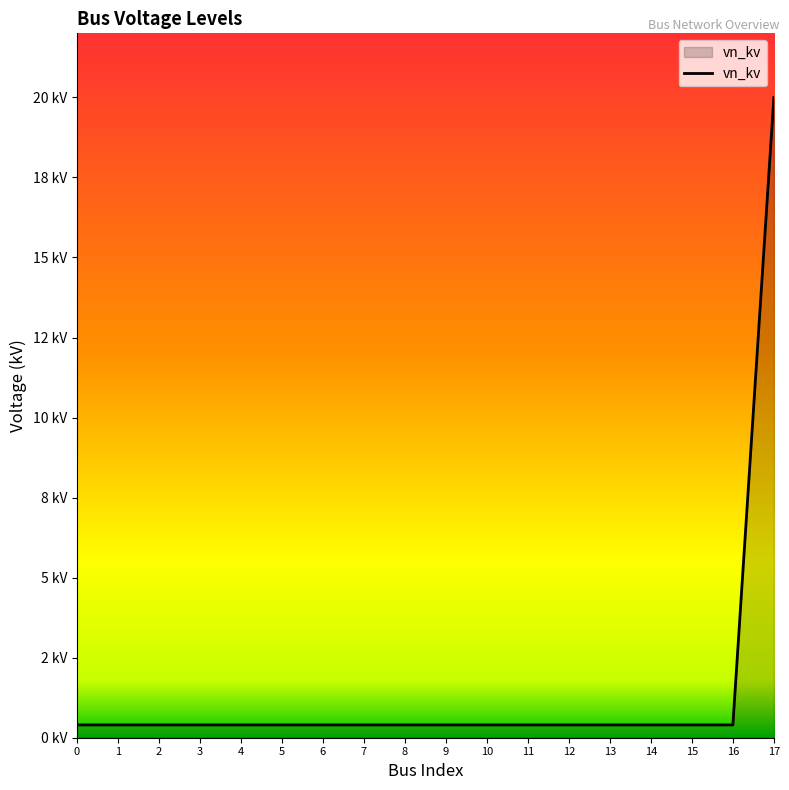

Which label corresponds to the largest value in the chart?

17